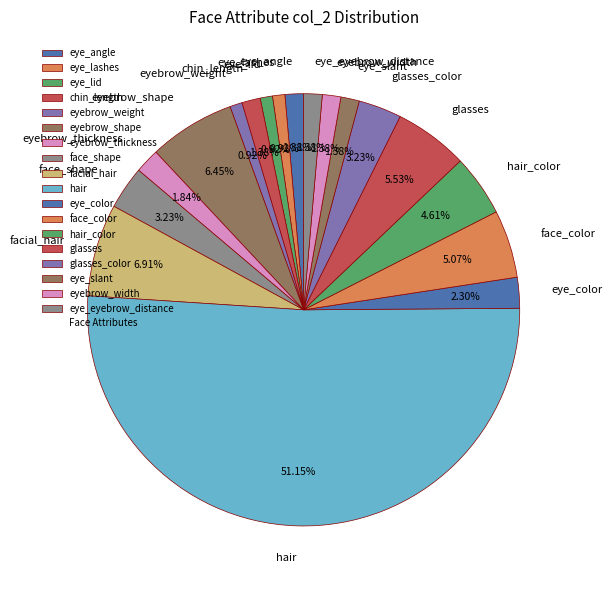

Which category accounts for the majority?

hair